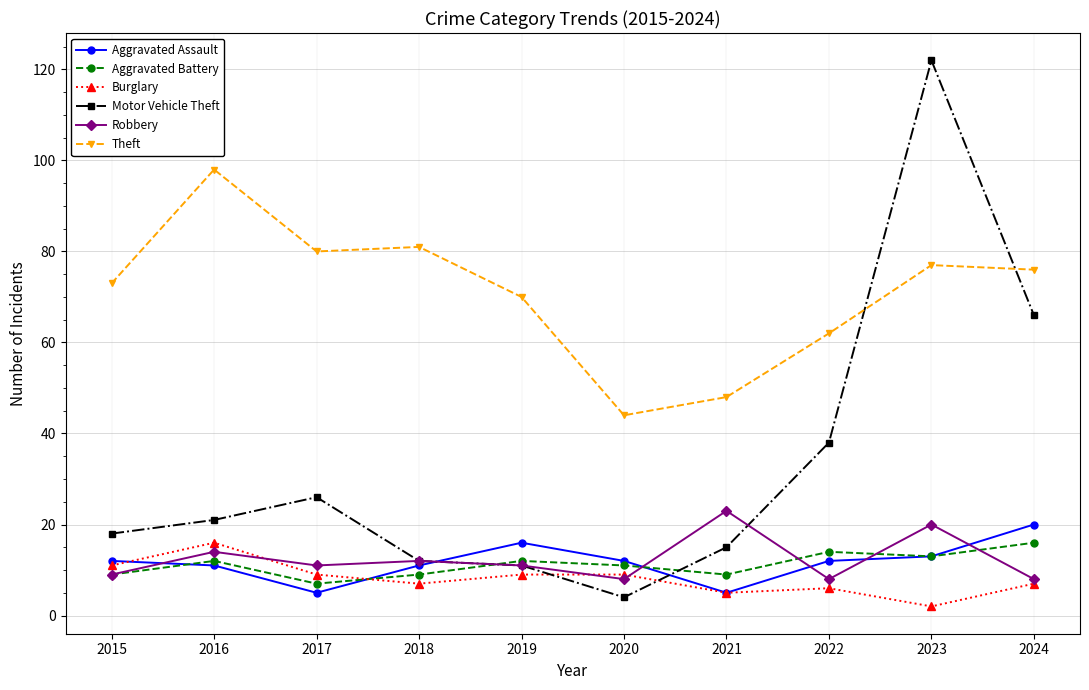

What is the value of the Theft point at the 1st from the left?

73